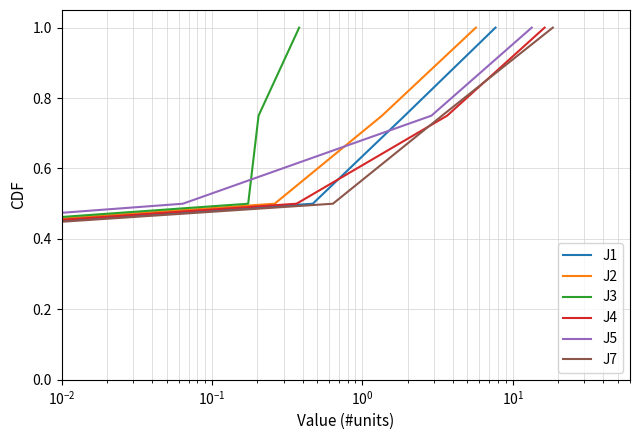

What is the sum of all J7 values?

2.5